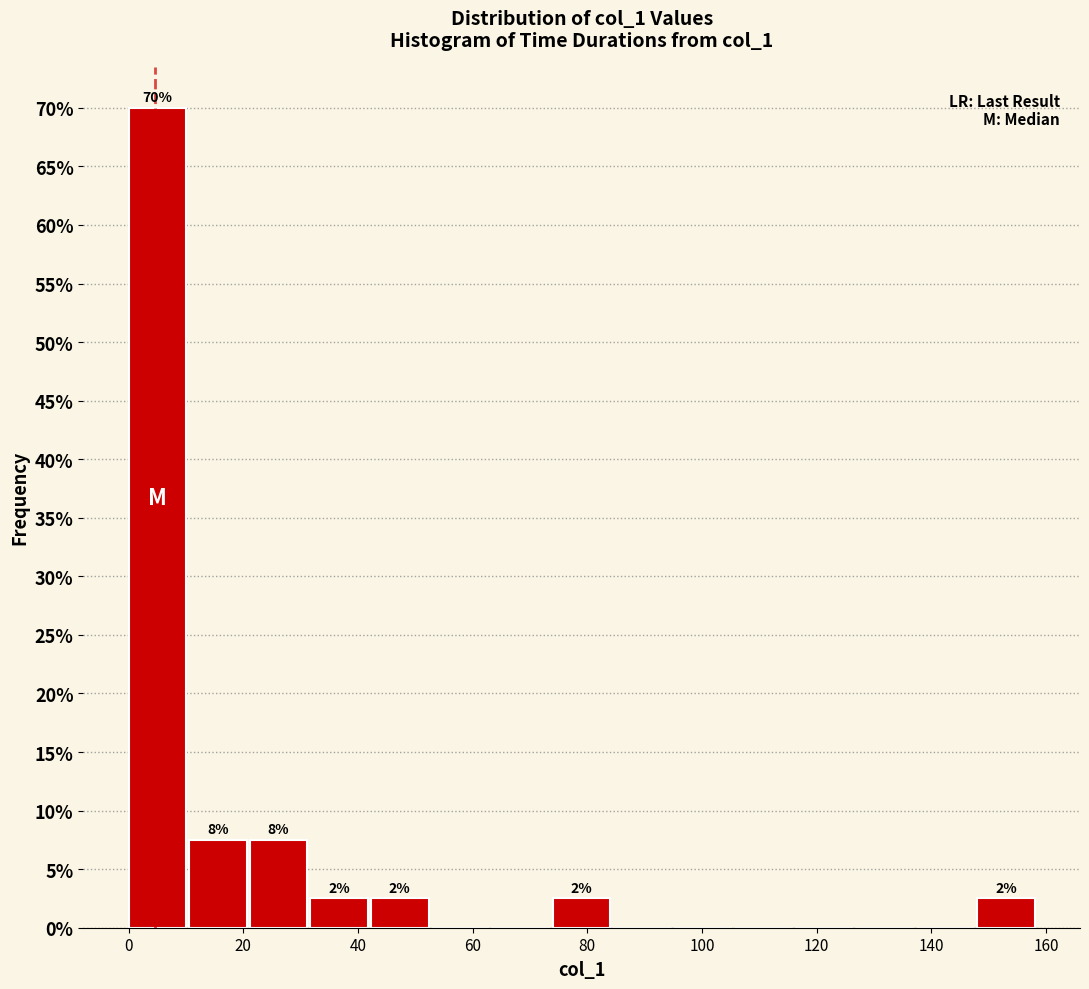

Which range on the x-axis has the tallest bar?

0 to 10